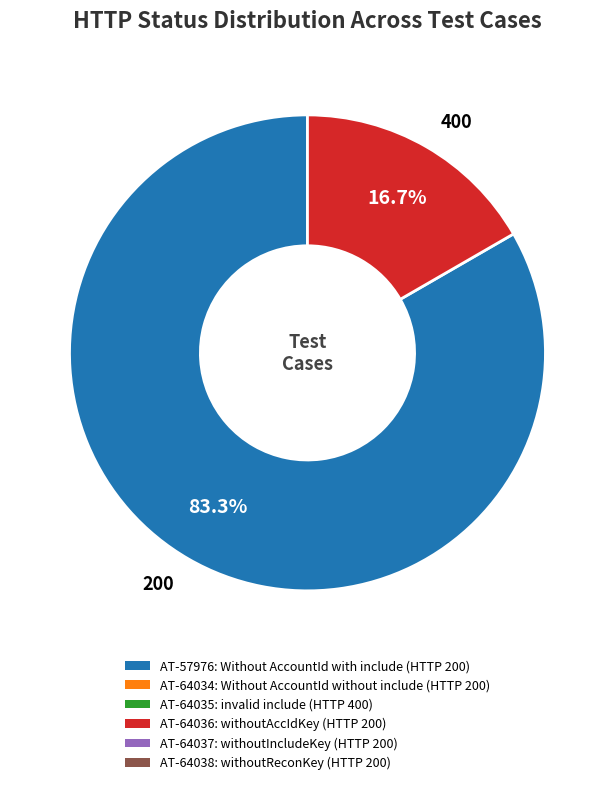

Between 400 and 200, which is larger?

200